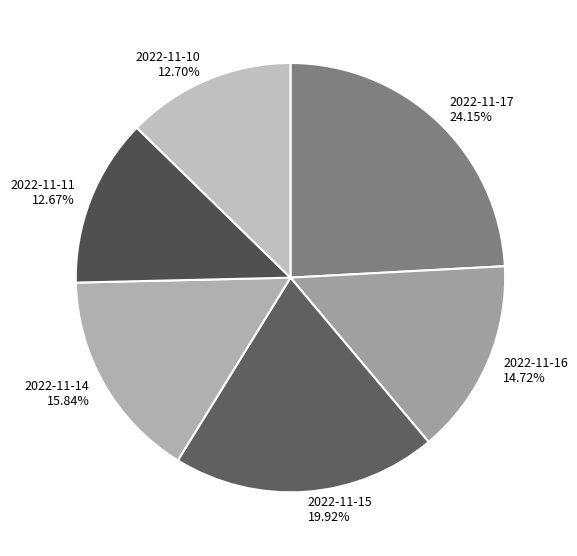

To the nearest percent, what is the combined percentage of 2022-11-14 and 2022-11-11?

29%